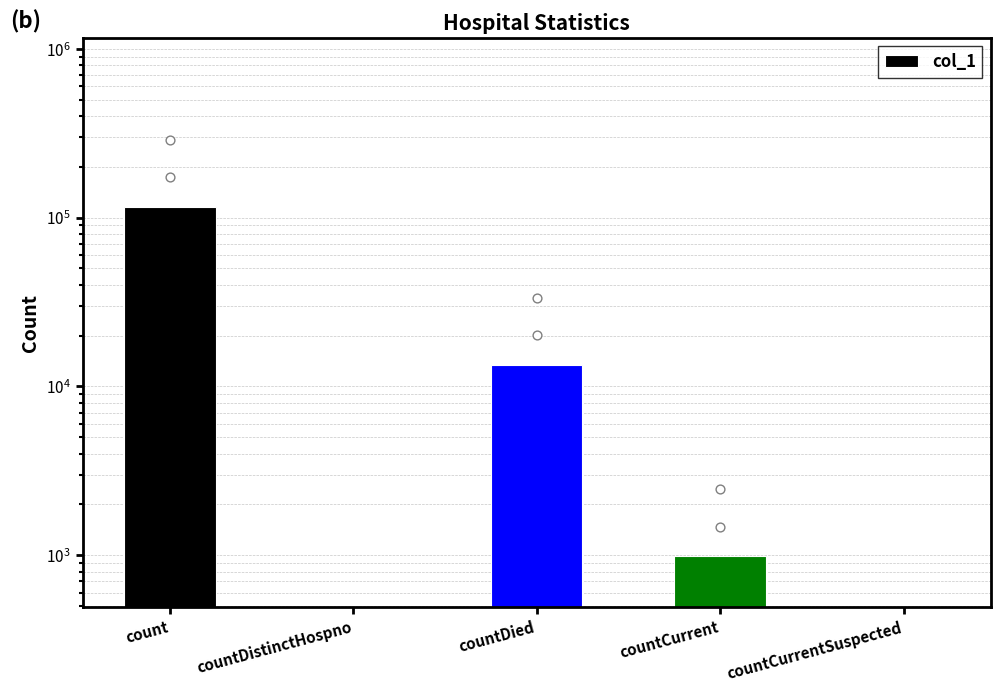

Which has a higher value, count or countDistinctHospno?

count